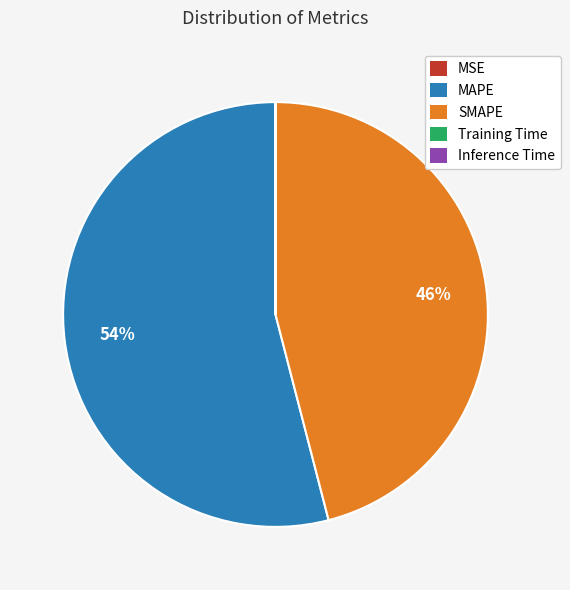

Which slice is the largest?

MAPE